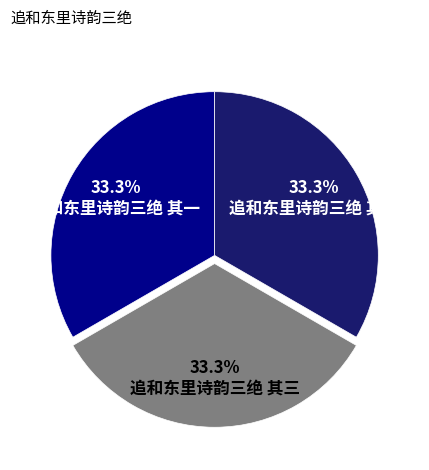

Approximately how many times larger is the value at 追和东里诗韵三绝 其一 compared to 追和东里诗韵三绝 其二?

1.0